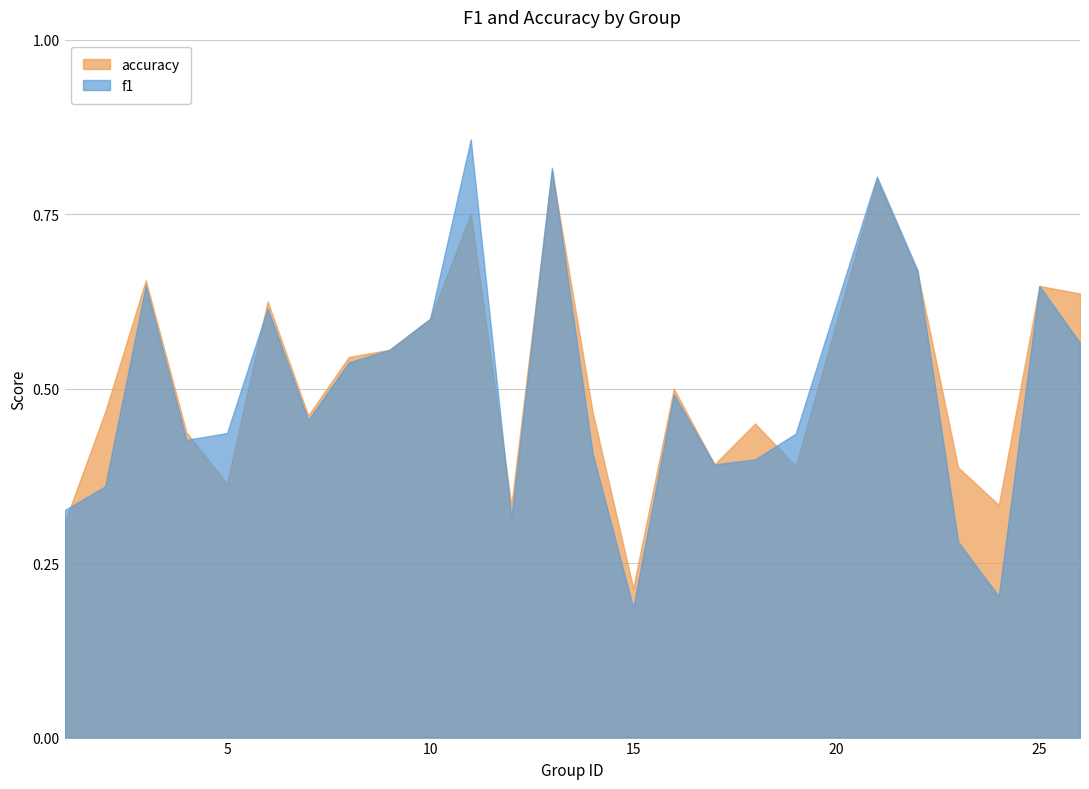

Which category has the lowest value across all series?

15